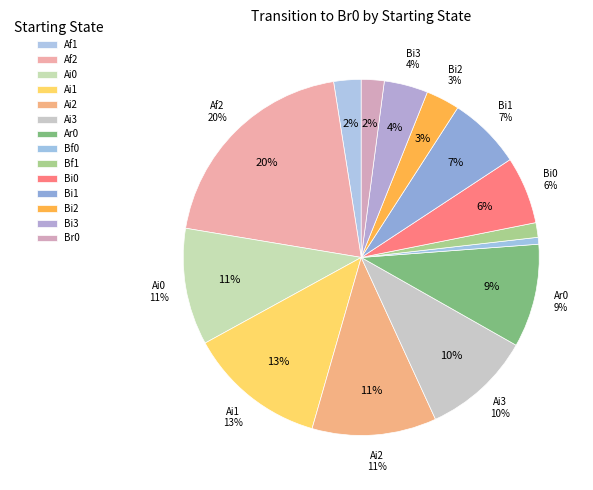

Which has a higher value, Bi0 or Ai3?

Ai3